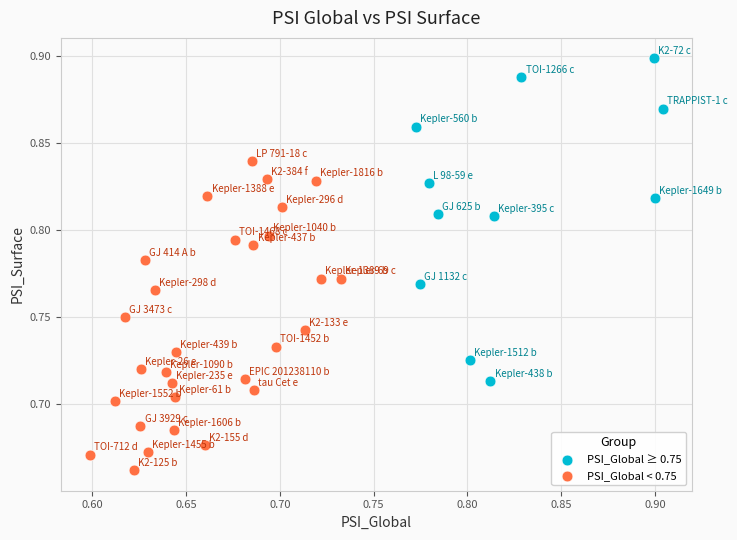

Which series reaches the maximum Y coordinate?

PSI_Global ≥ 0.75